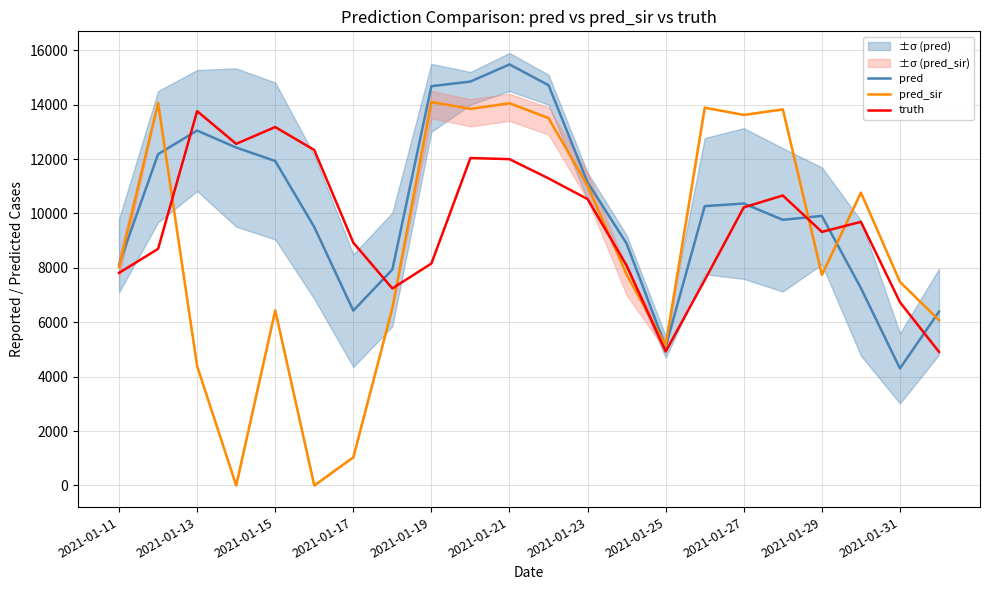

Rank the series by their maximum value, from lowest to highest.

truth, pred_sir, pred